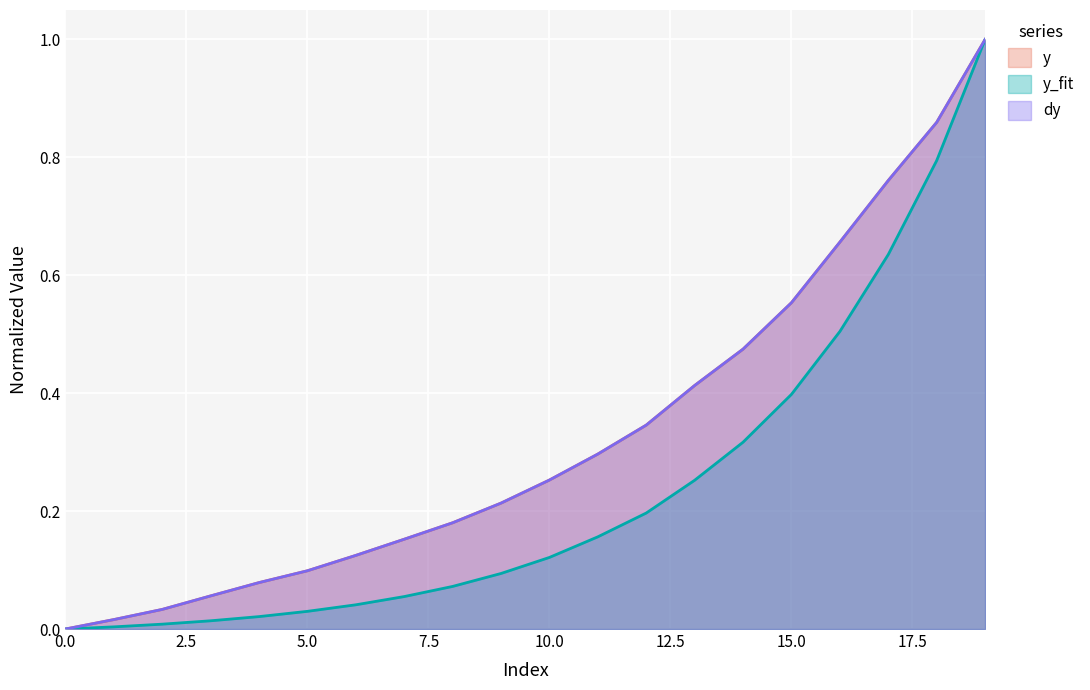

How many distinct data groups are displayed?

3